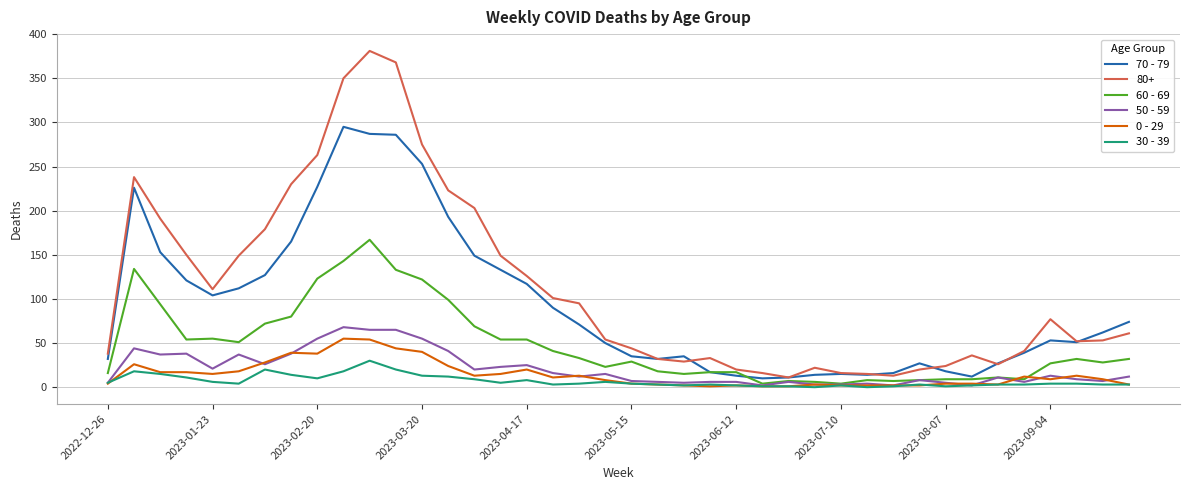

True or false: 70 - 79 and 30 - 39 cross at least once.

False